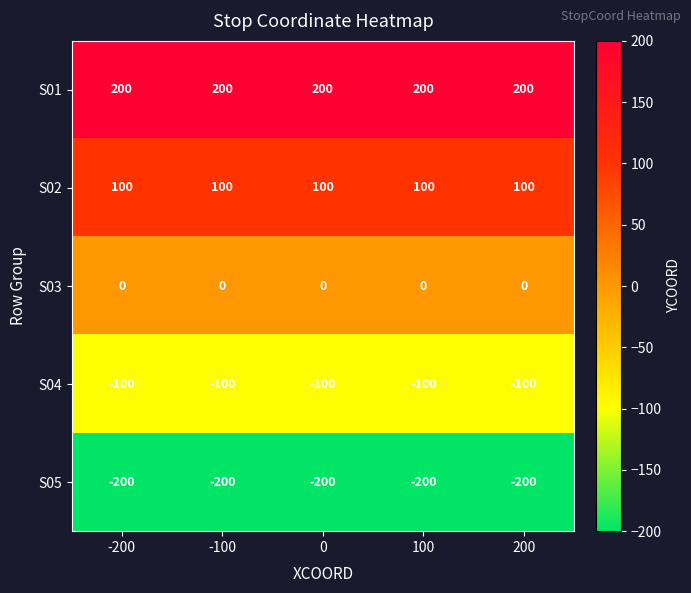

What is the sum of the S02 values at 100 and 200?

200